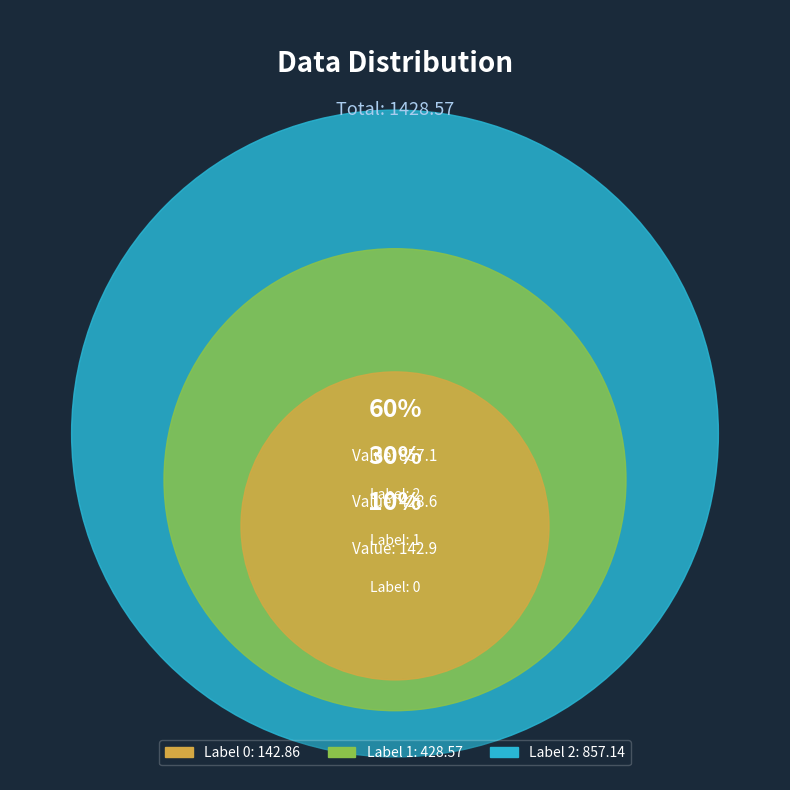

Does any single category account for the majority?

Yes